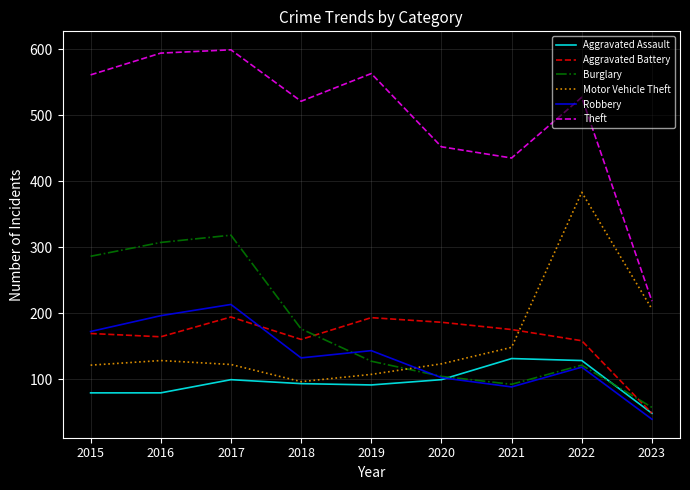

True or false: Motor Vehicle Theft has more than 0 interior local peaks.

True